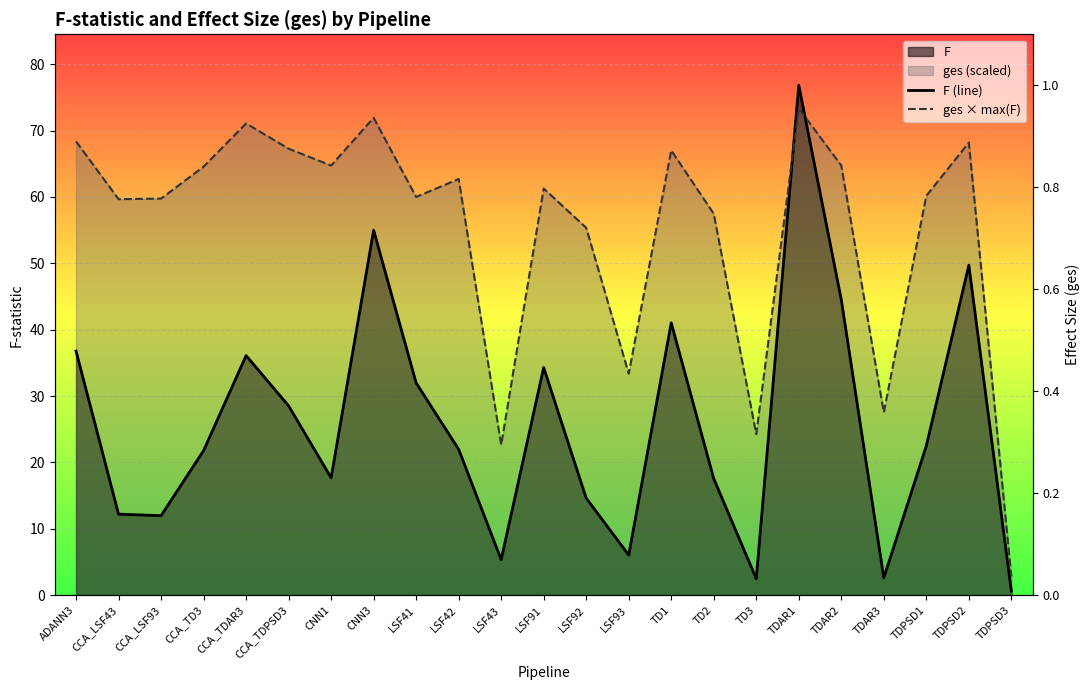

The ges × max(F) series shows 2.8 at TDPSD3. True or false?

True